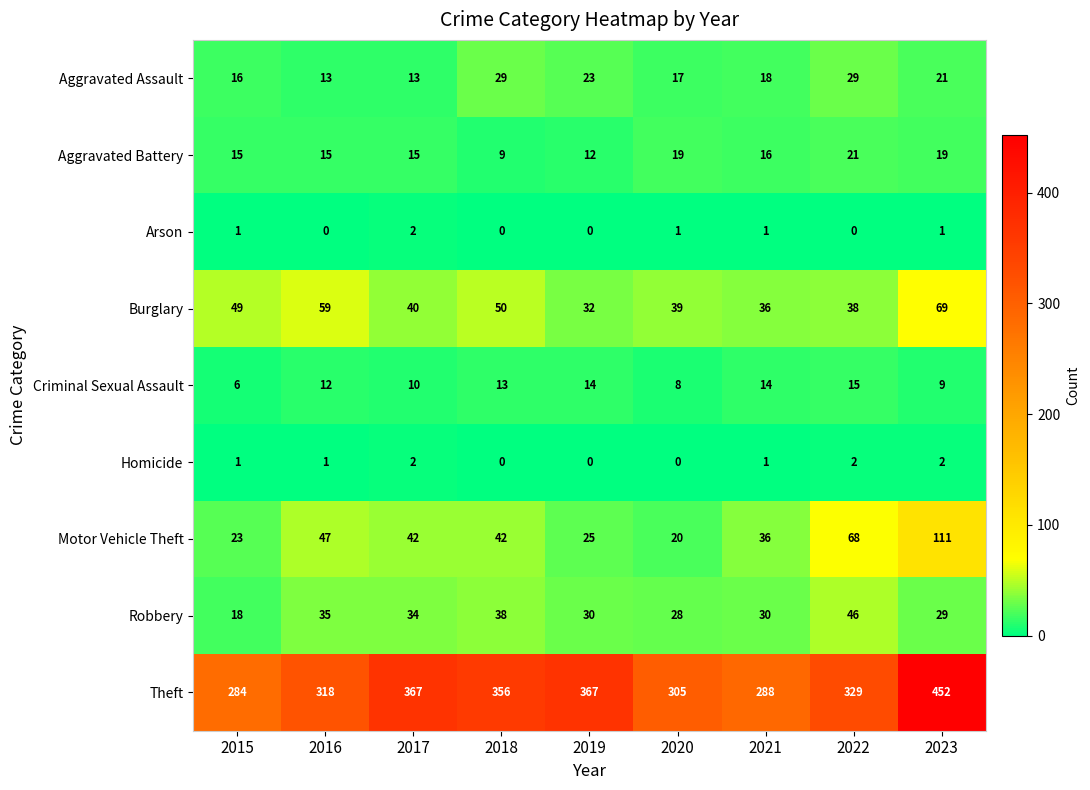

At how many categories does at least one series exceed 12?

9